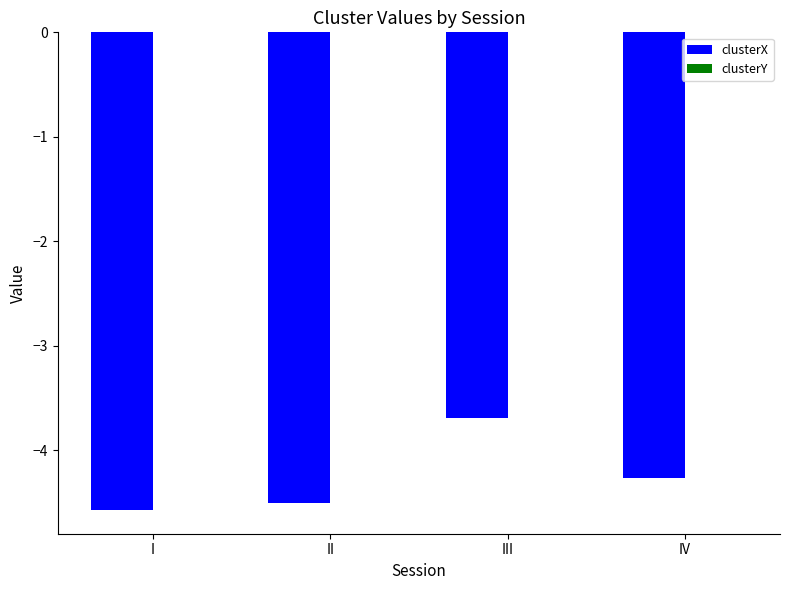

At which category is the sum across all series the highest?

III